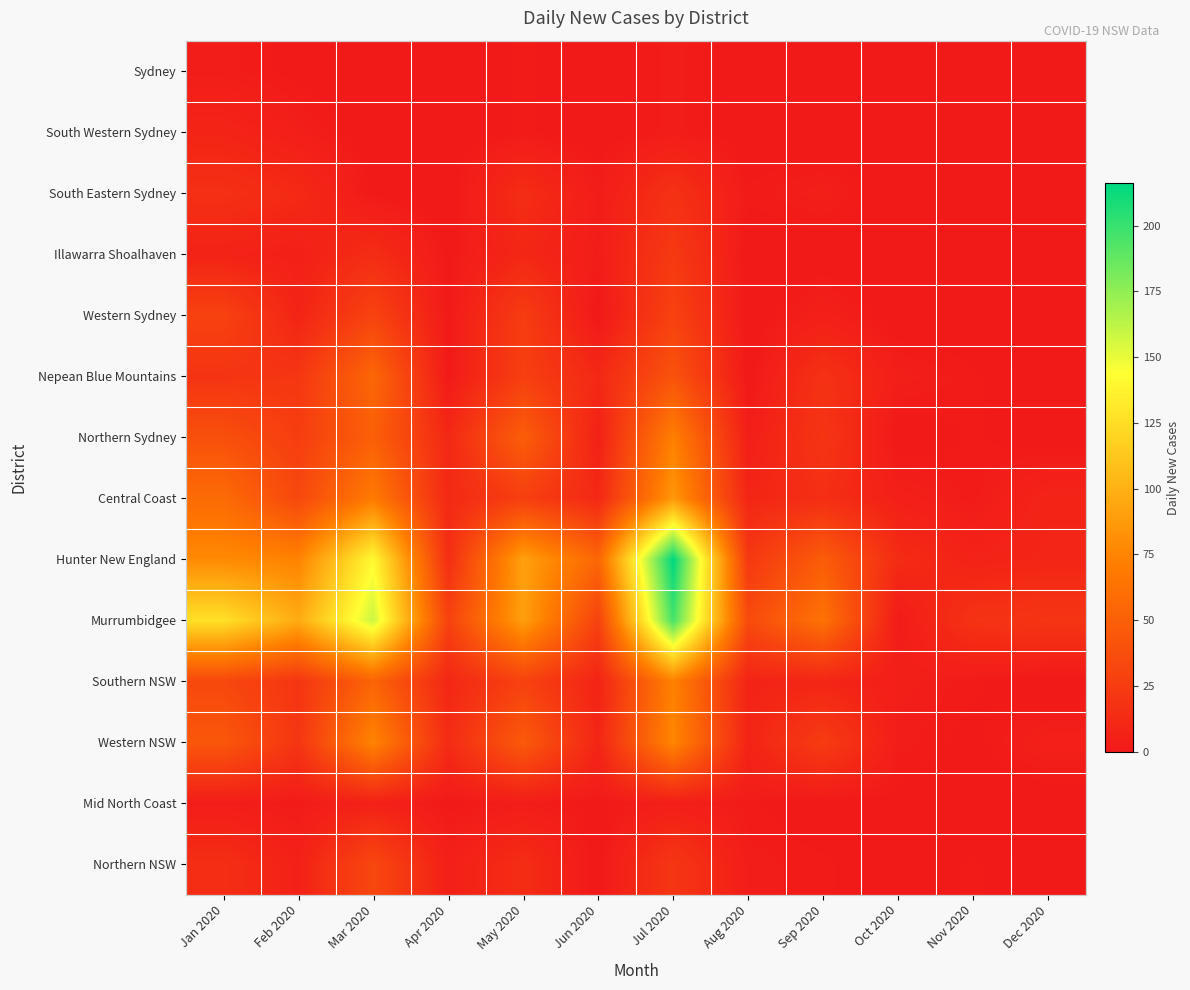

At how many categories does at least one series exceed 127?

2